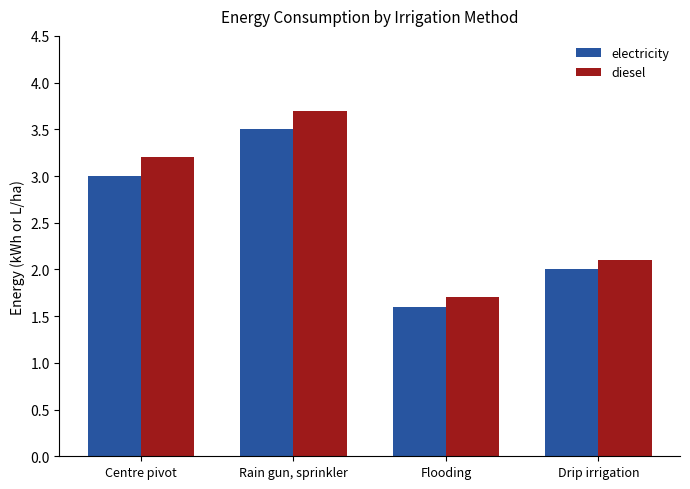

Which category has the lowest value in the diesel series?

Flooding